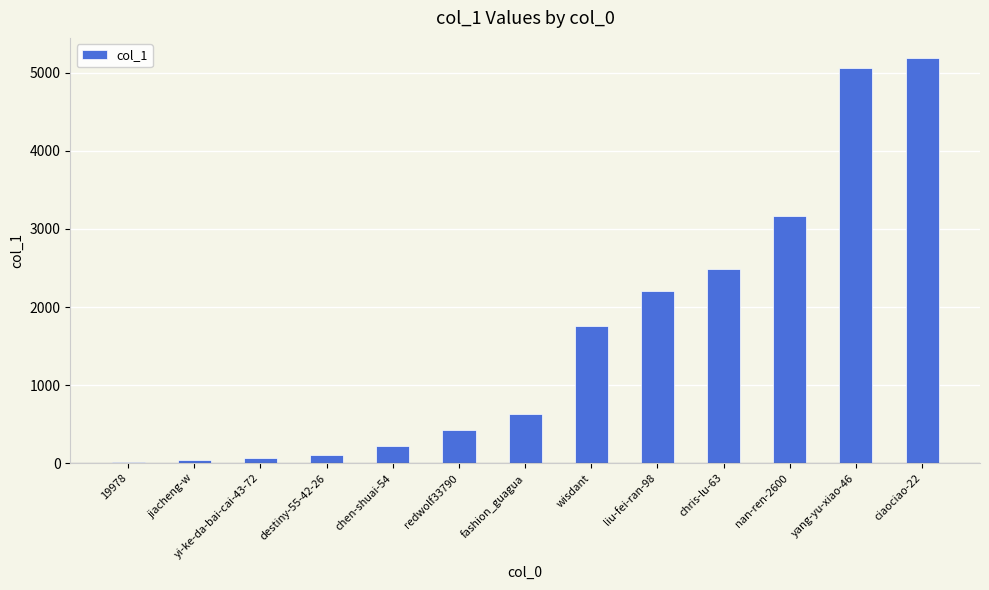

What is the difference between the values at wisdant and chen-shuai-54?

1534